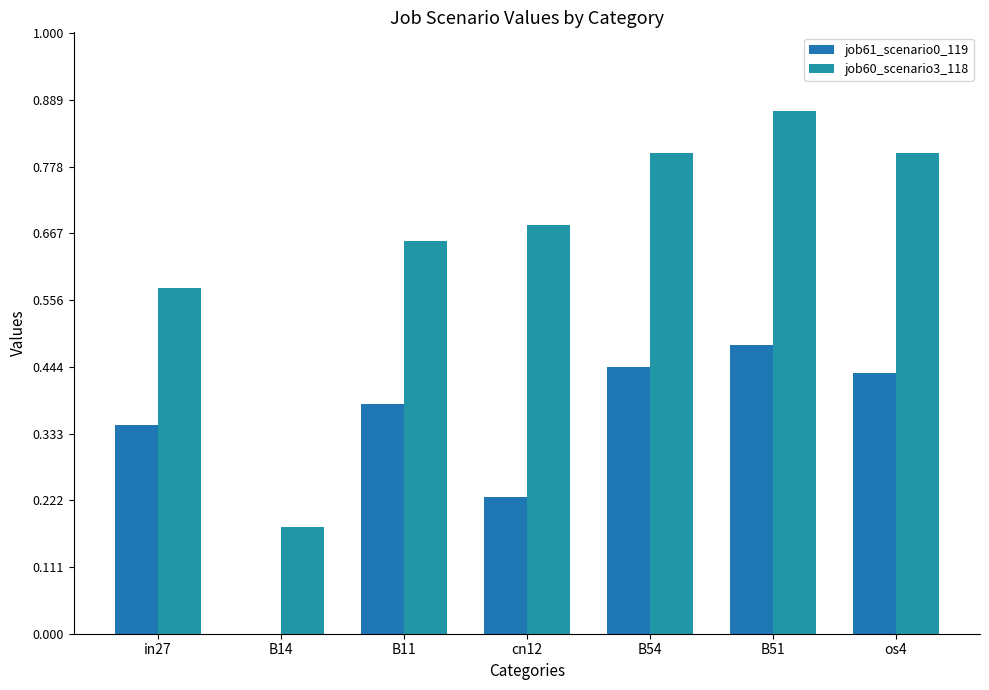

How many categories are shown in the chart?

7